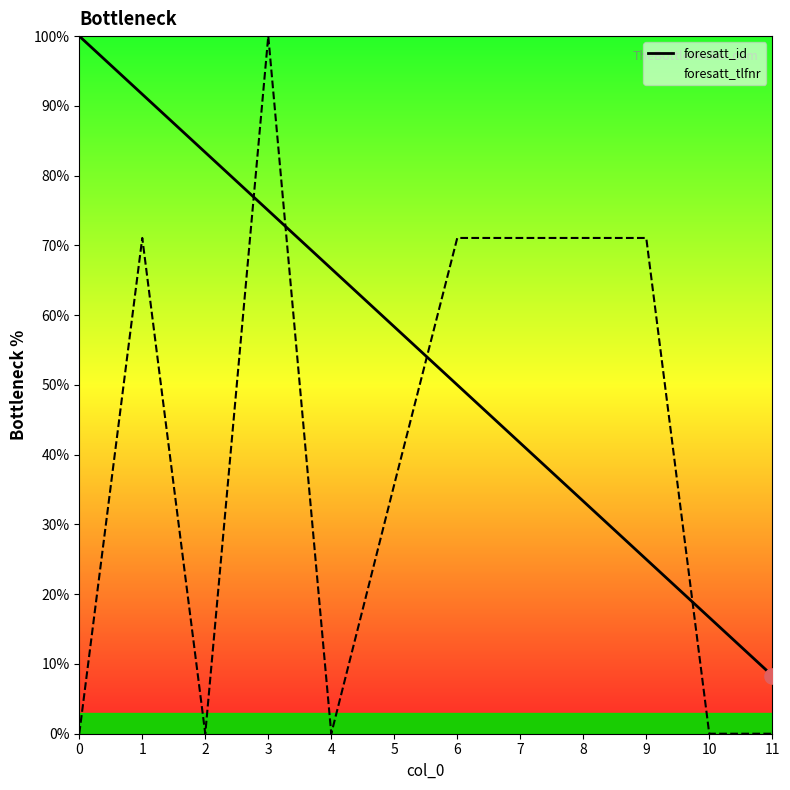

What is the spread (max minus min) of values at 5?

22.6